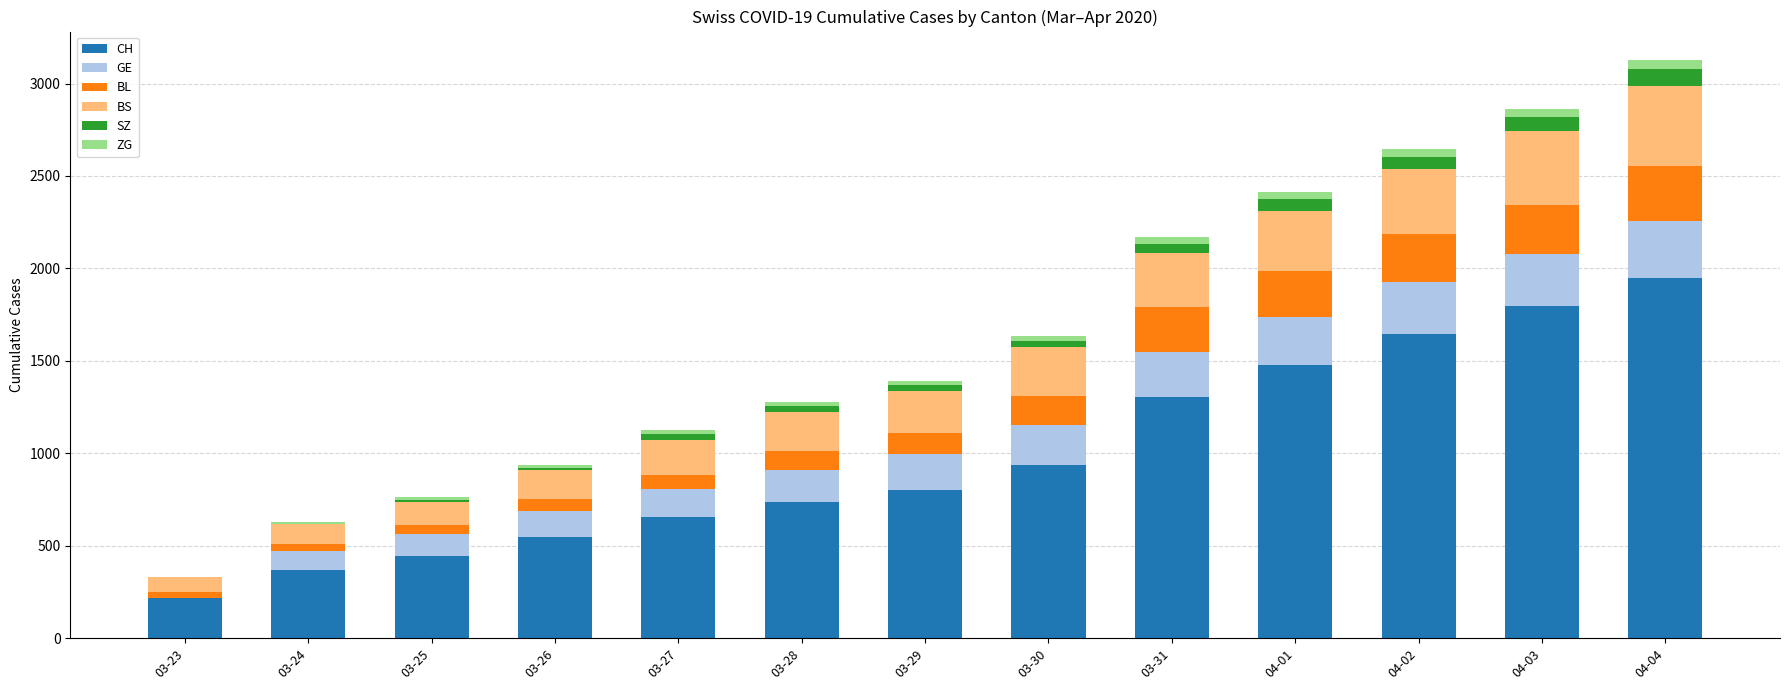

At which label does CH reach its peak?

04-04